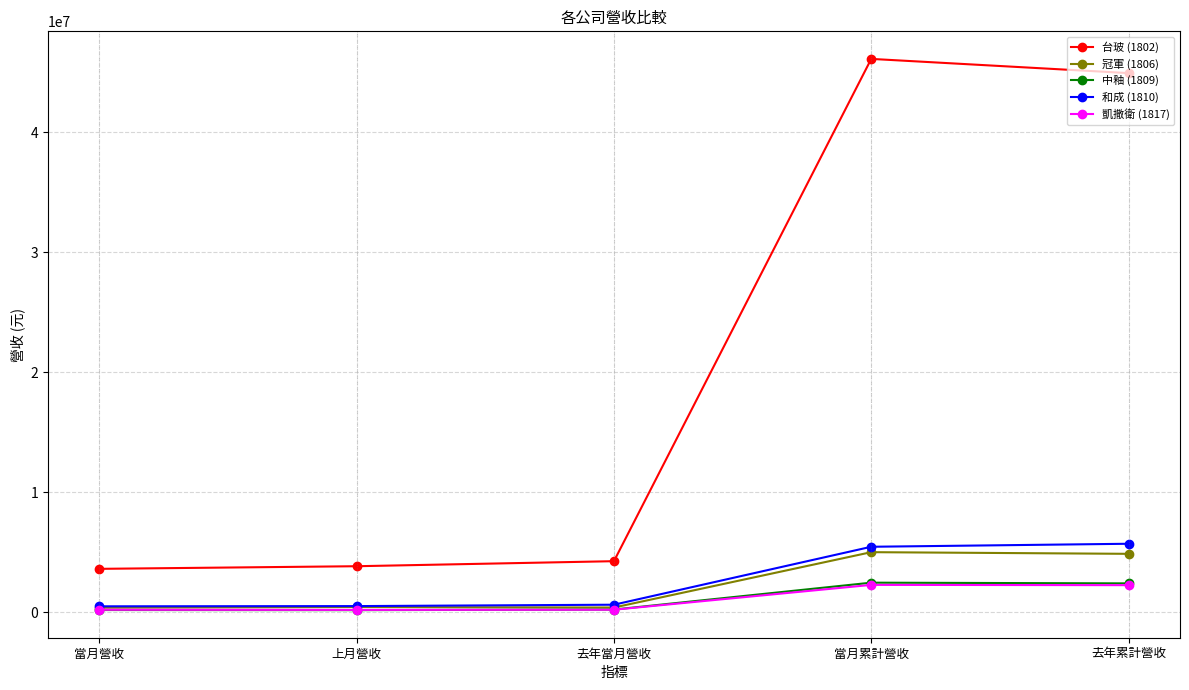

What is the spread (max minus min) of values at 當月累計營收?

43824180